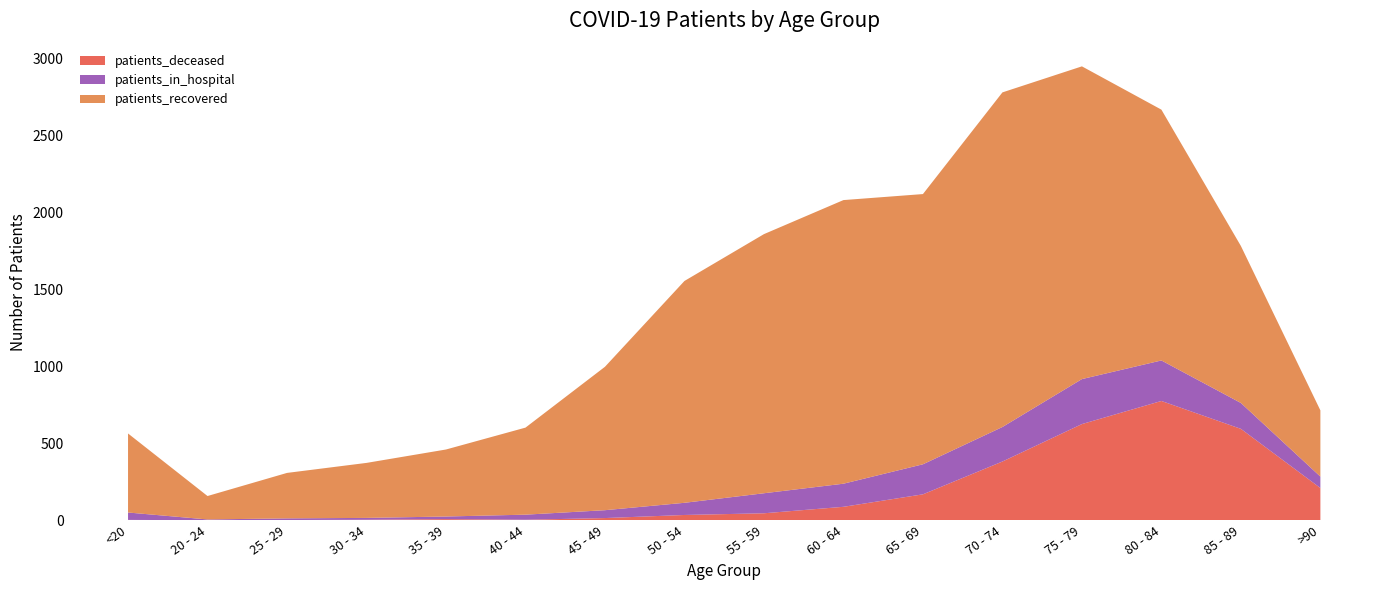

Reading right to left, list all the values displayed in this chart.

patients_in_hospital: >90=74	85 - 89=168	80 - 84=263	75 - 79=292	70 - 74=224	65 - 69=195	60 - 64=150	55 - 59=130	50 - 54=79	45 - 49=51	40 - 44=33	35 - 39=17	30 - 34=12	25 - 29=11	20 - 24=5	<20=48
patients_recovered: >90=430	85 - 89=1019	80 - 84=1628	75 - 79=2030	70 - 74=2172	65 - 69=1754	60 - 64=1841	55 - 59=1682	50 - 54=1440	45 - 49=931	40 - 44=565	35 - 39=435	30 - 34=357	25 - 29=295	20 - 24=152	<20=513
patients_deceased: >90=209	85 - 89=593	80 - 84=774	75 - 79=624	70 - 74=381	65 - 69=168	60 - 64=87	55 - 59=45	50 - 54=34	45 - 49=14	40 - 44=3	35 - 39=7	30 - 34=3	25 - 29=1	20 - 24=0	<20=2